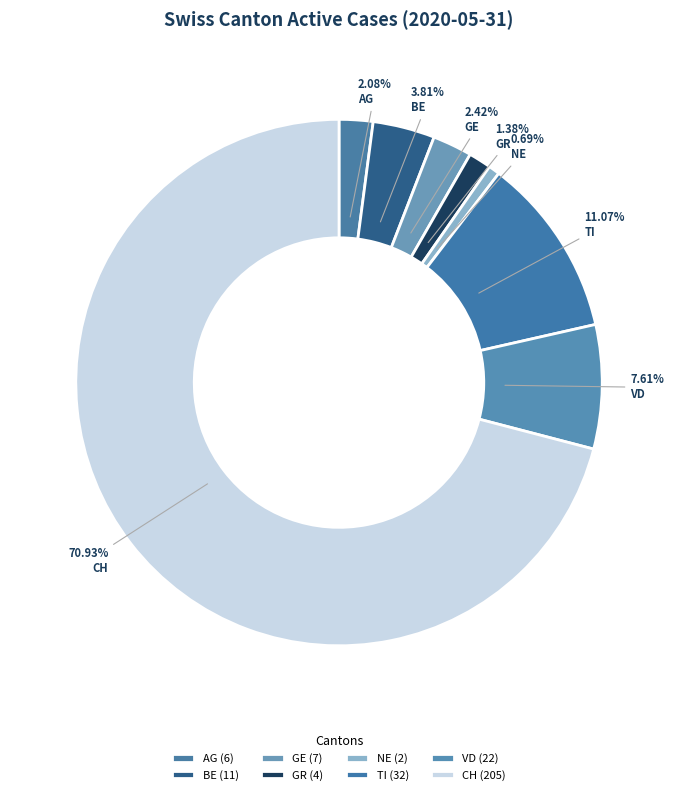

The VD slice represents 1% of the pie. True or false?

False